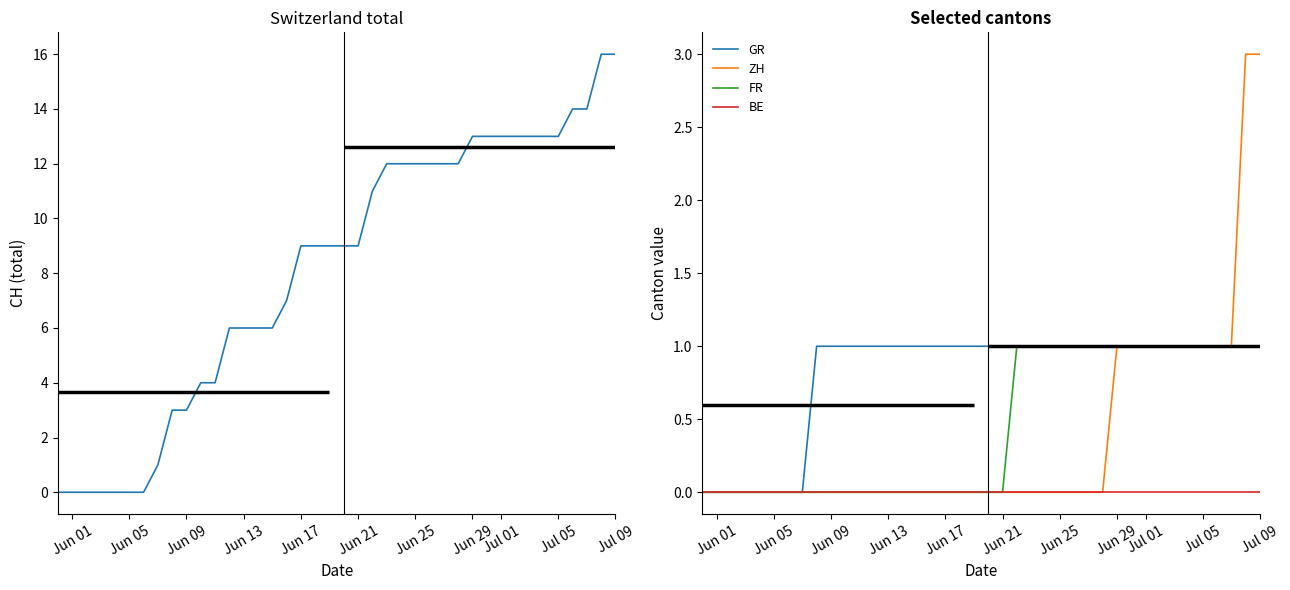

True or false: FR and ZH cross at least once.

False